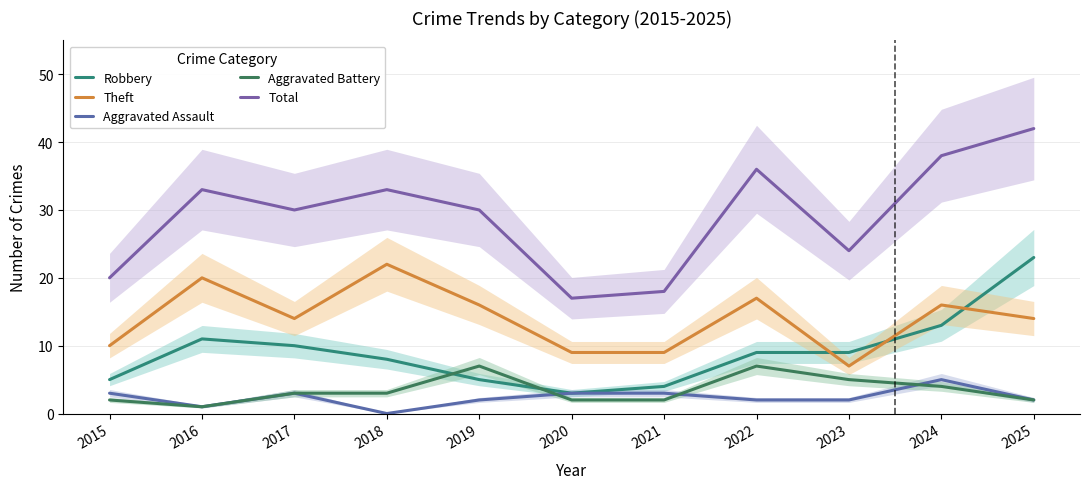

Which has a higher value, 2019 or 2015?

2019